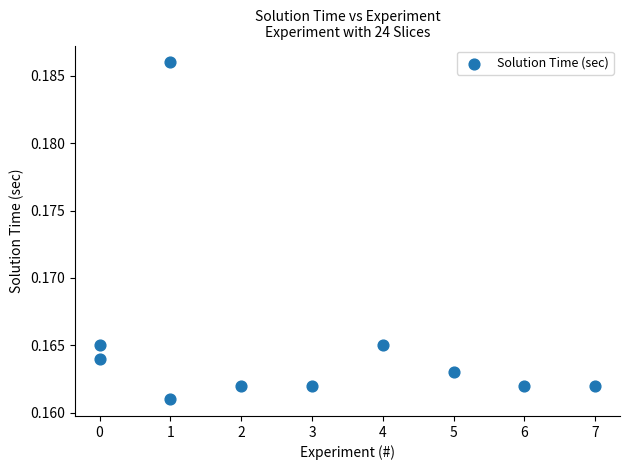

What is the average X value?

2.9